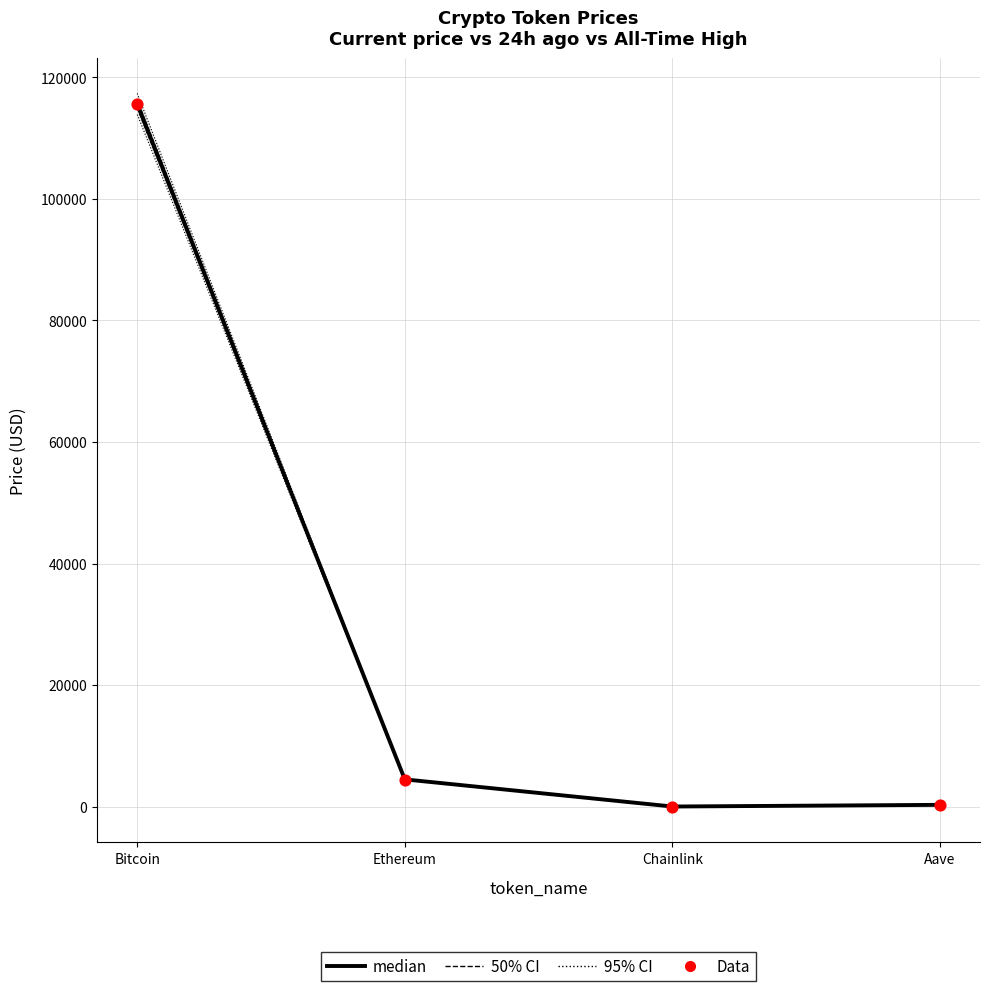

At how many categories does at least one series exceed 19121?

1